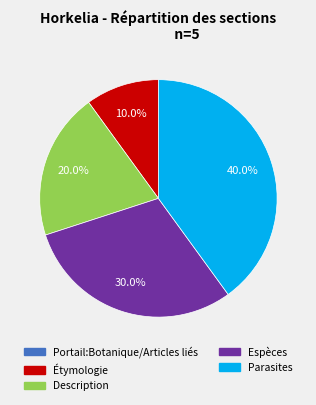

What is the largest slice in the pie chart?

Parasites